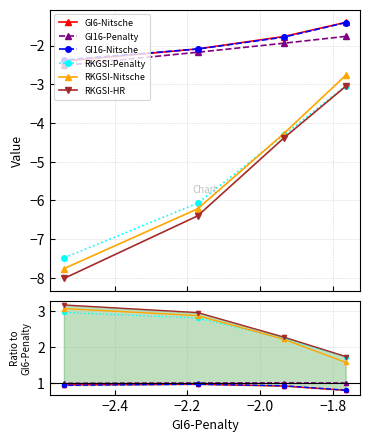

Is it true that GI16-Nitsche equals 0.9 at −2.4?

True